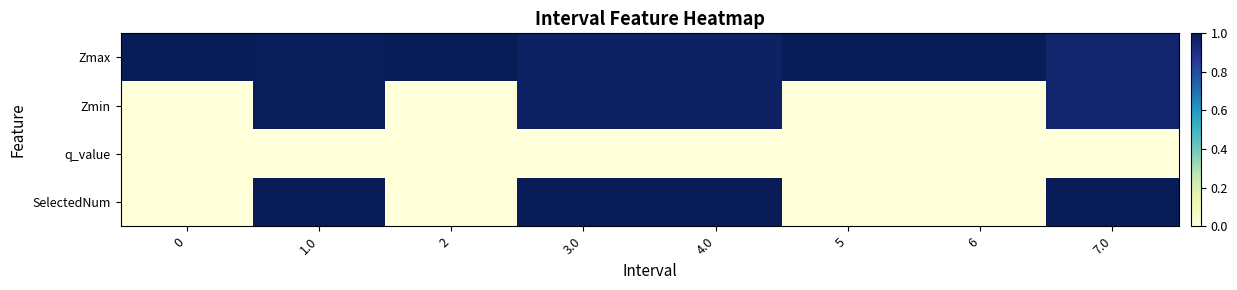

How many data points does each series have?

8